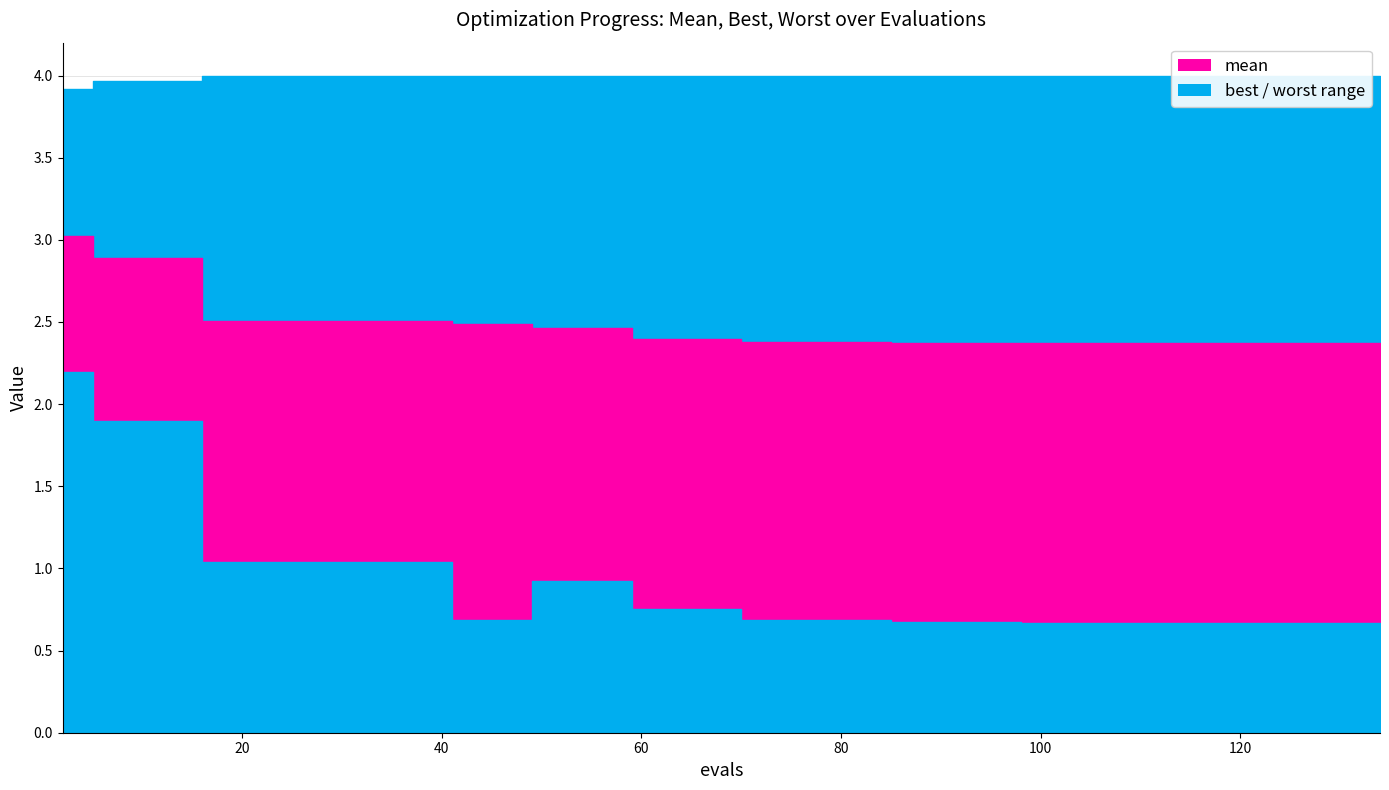

What is the lowest value of the mean series?

2.4